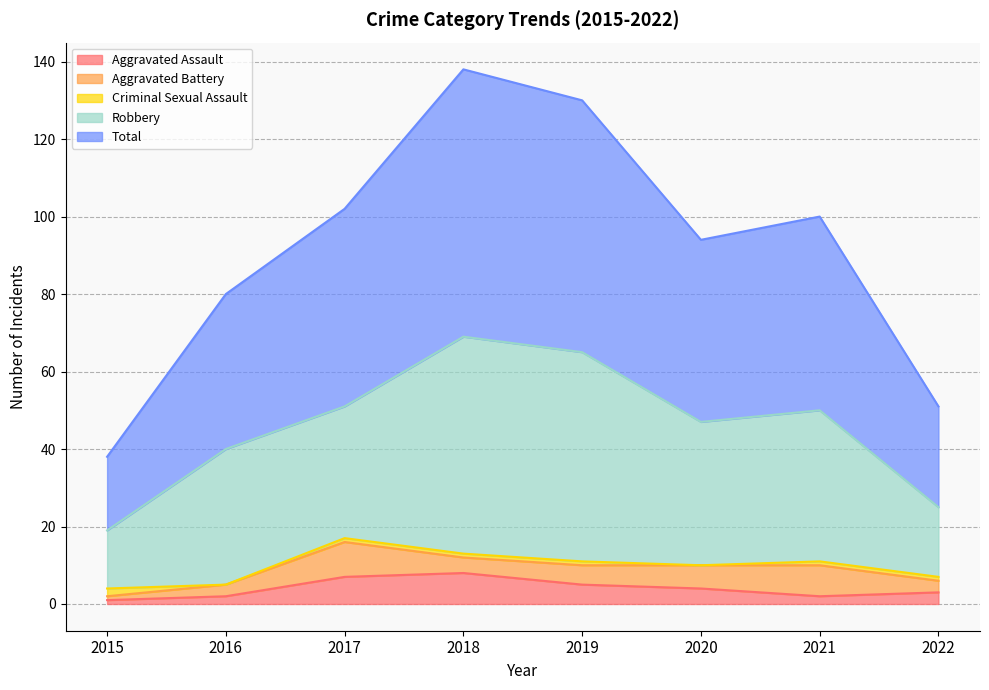

True or false: Robbery and Criminal Sexual Assault cross at least once.

False